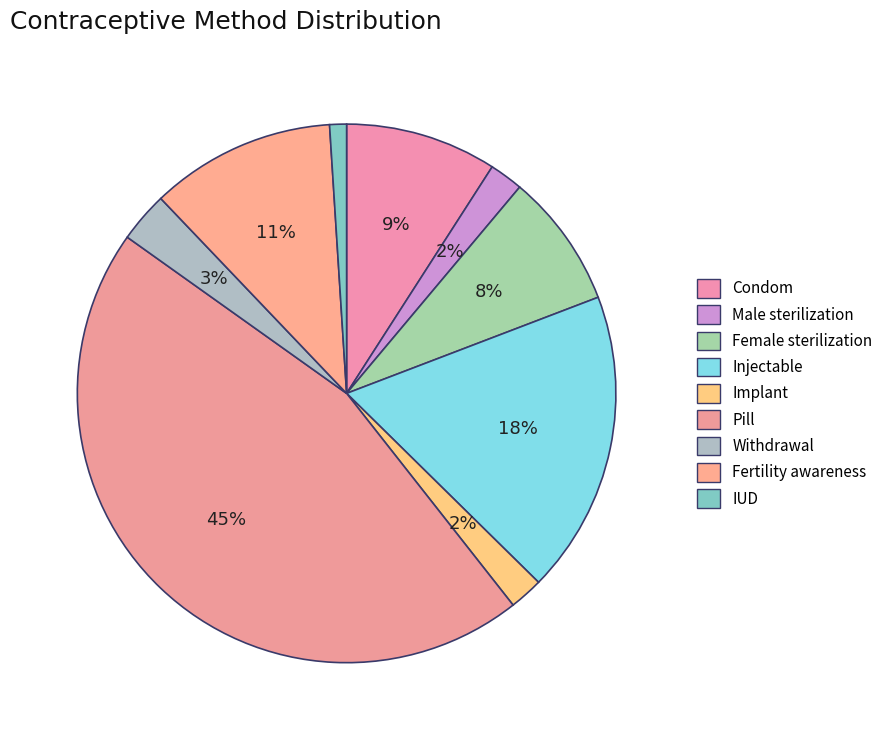

To the nearest percent, what is the difference between the largest and smallest slice percentages?

44%